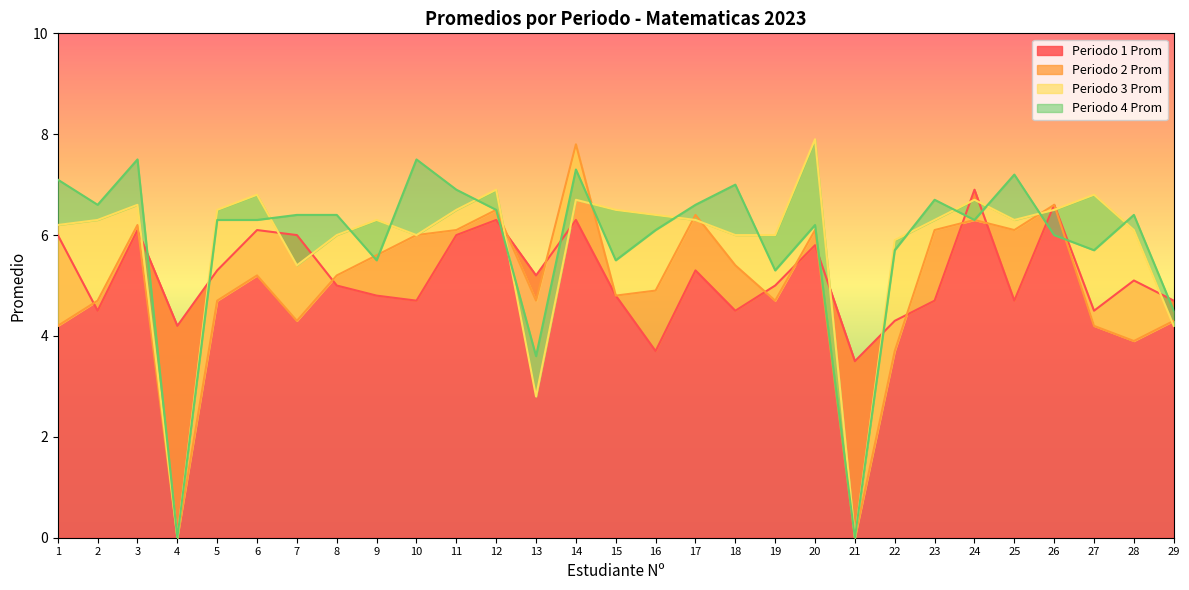

How many lines are shown in the chart?

4